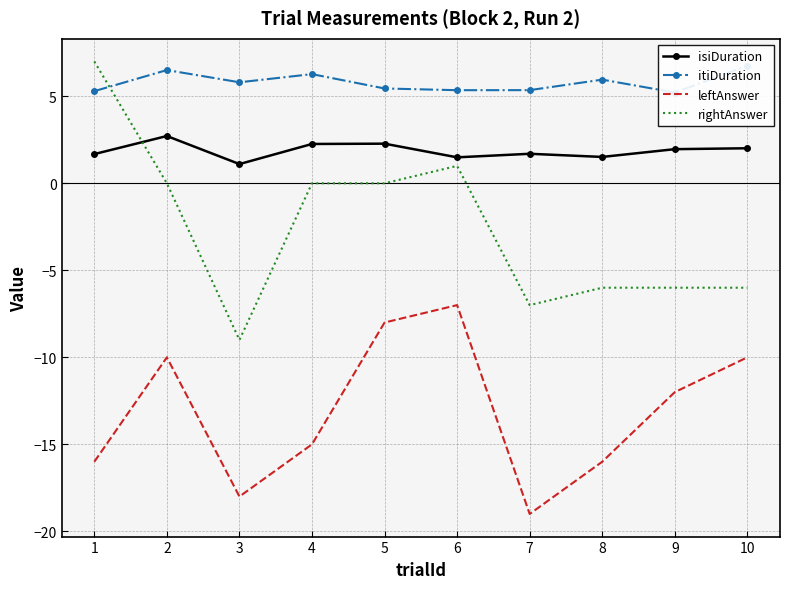

At which category does isiDuration reach its first local peak?

2